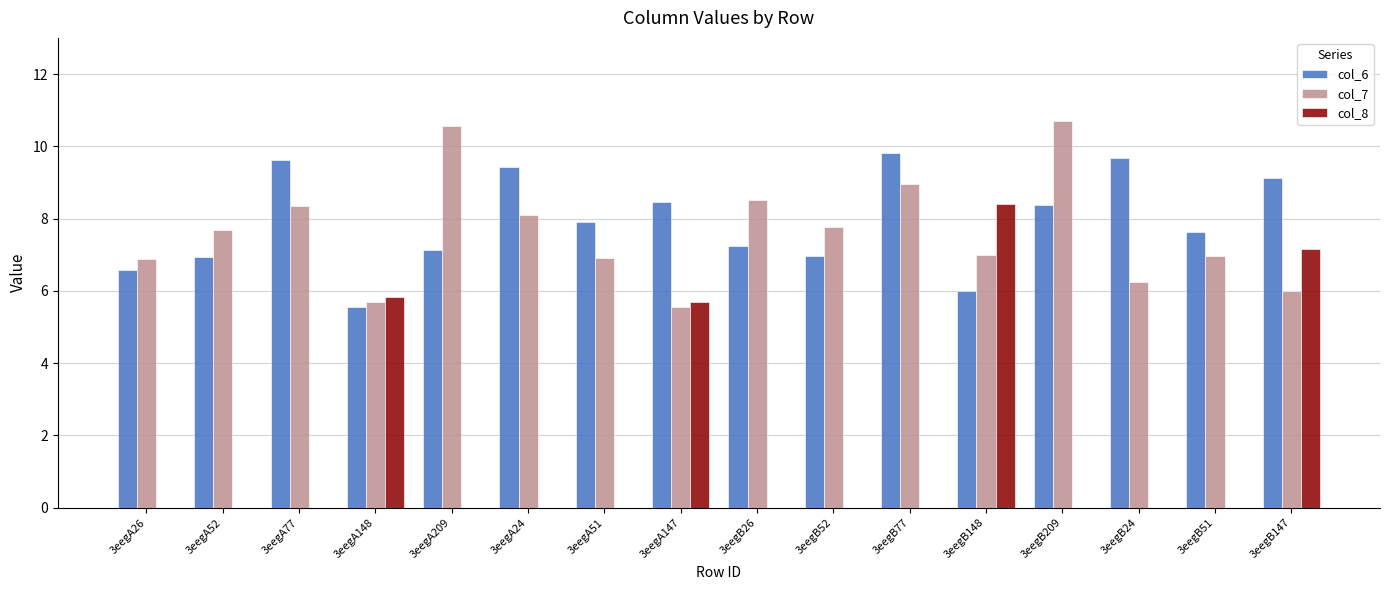

Between 3eegA77 and 3eegA147, which series saw the biggest shift?

col_8